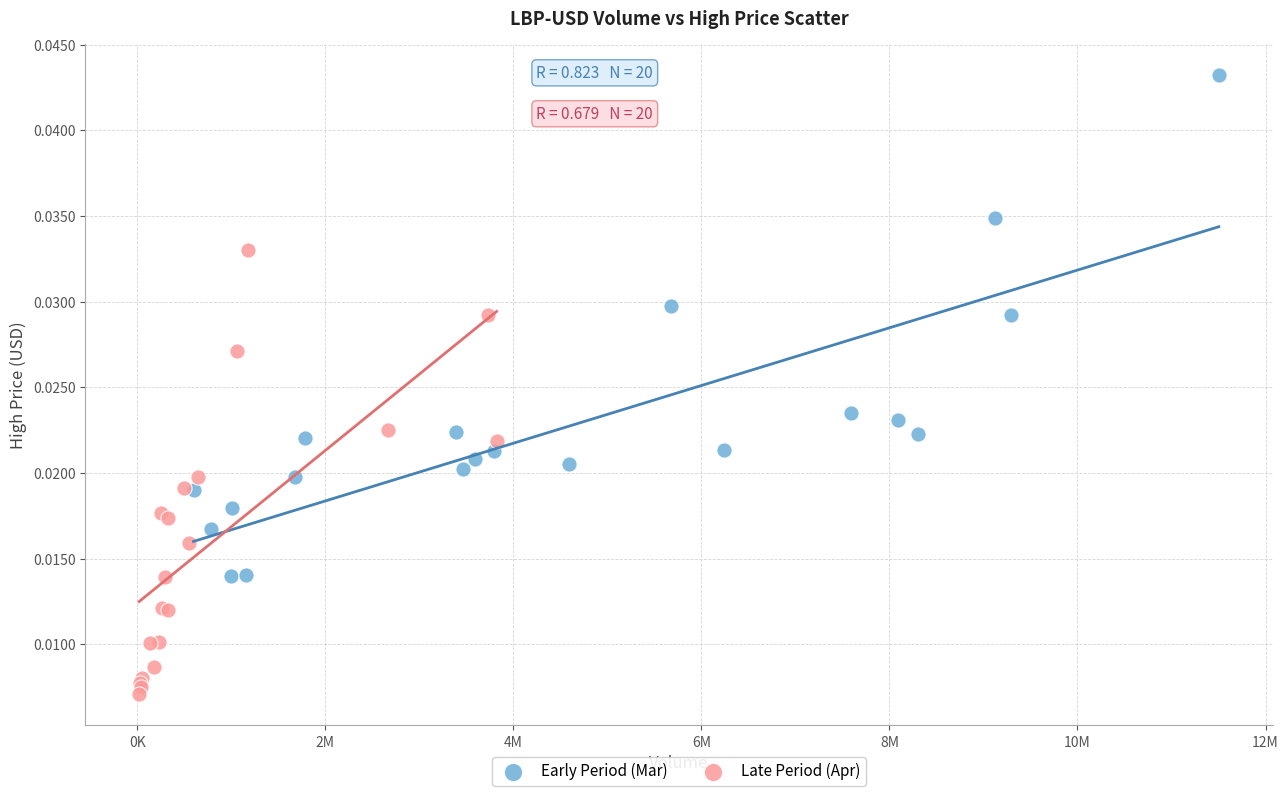

Which series contains the highest Y value?

Early Period (Mar)